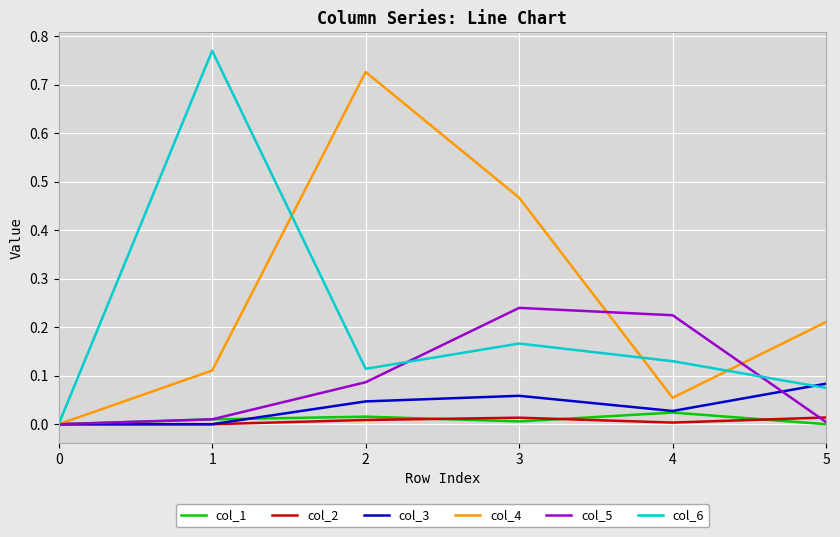

Which series has the largest total across all categories?

col_4